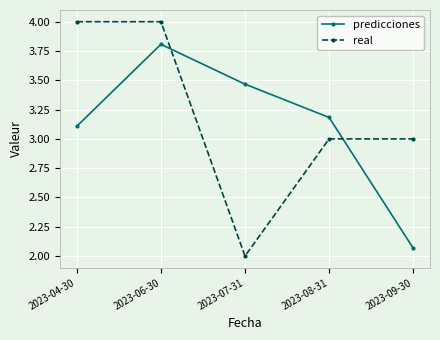

What is the approximate value of predicciones at 2023-06-30?

3.8